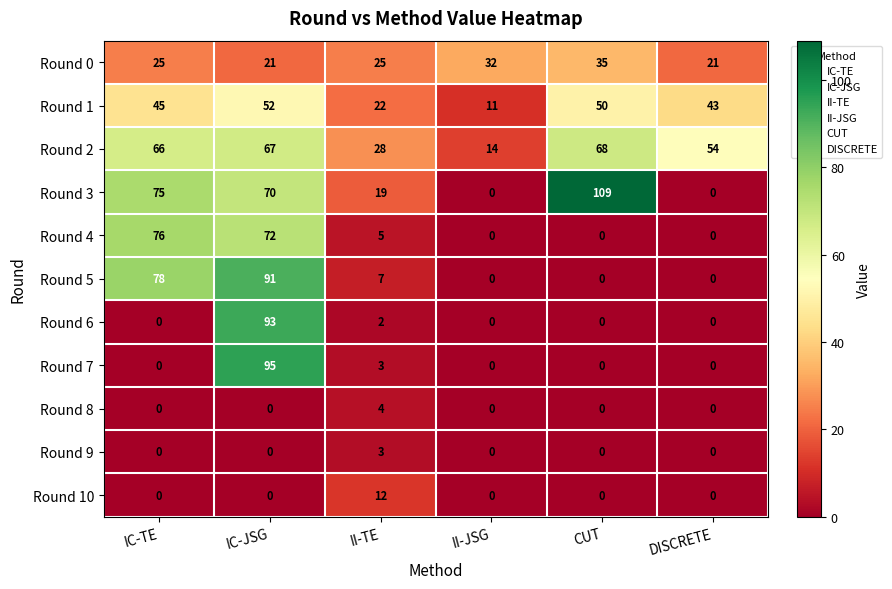

How many Round 8 values are between 0 and 1?

5